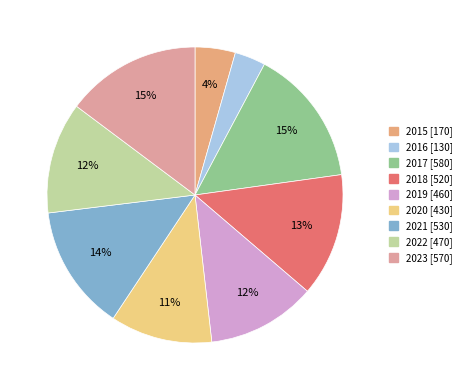

Is it true that 2022 is 12% of the pie?

True